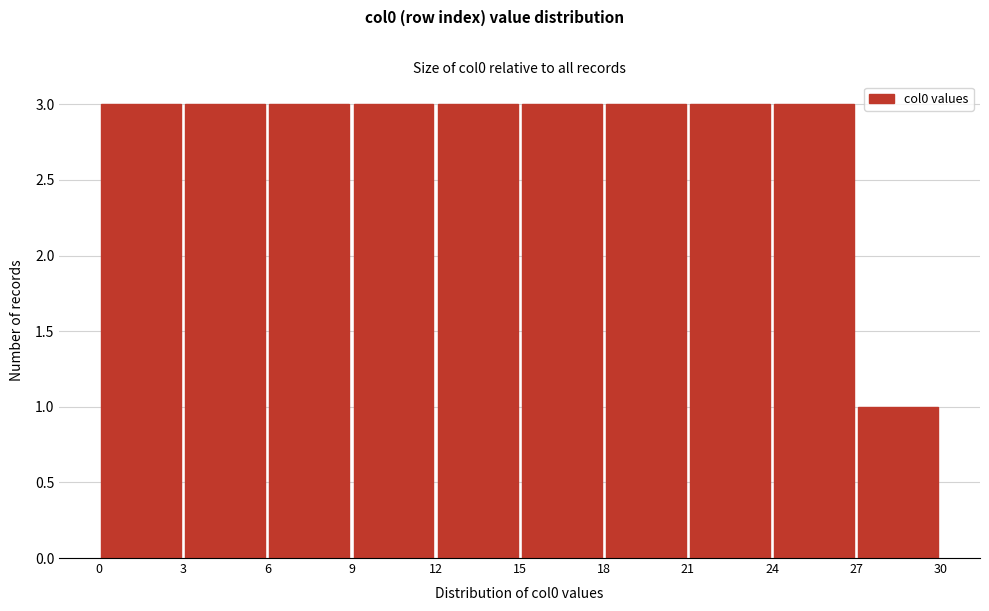

Reading left to right, list every bar in this chart as the range it spans on the x-axis followed by its height. The values are not printed on the chart, so give them approximately, as read against the axis.

0 to 3: 3
3 to 6: 3
6 to 9: 3
9 to 12: 3
12 to 15: 3
15 to 18: 3
18 to 21: 3
21 to 24: 3
24 to 27: 3
27 to 30: 1